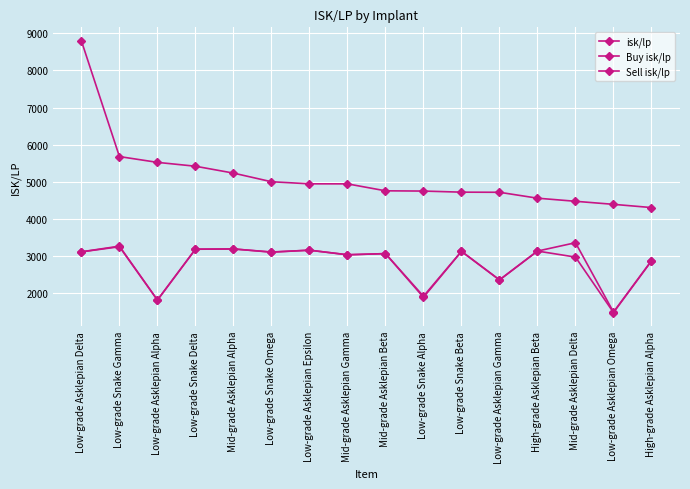

Does the chart have visible grid lines?

Yes